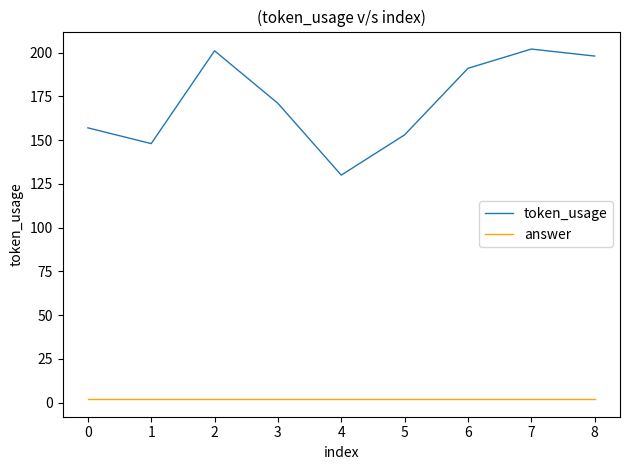

The value of token_usage at 1 is 148. True or false?

True